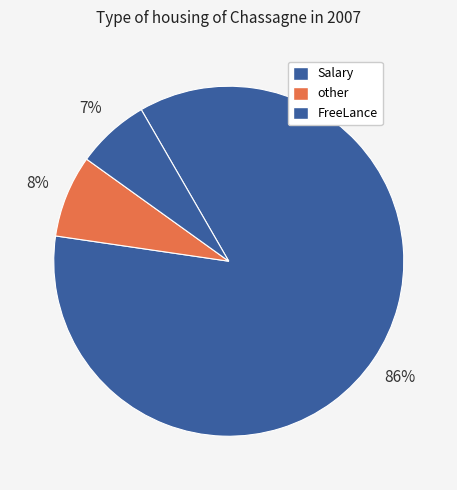

How many slices are in this pie chart?

3